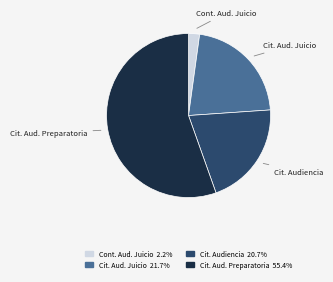

Count the number of slices in the pie.

4